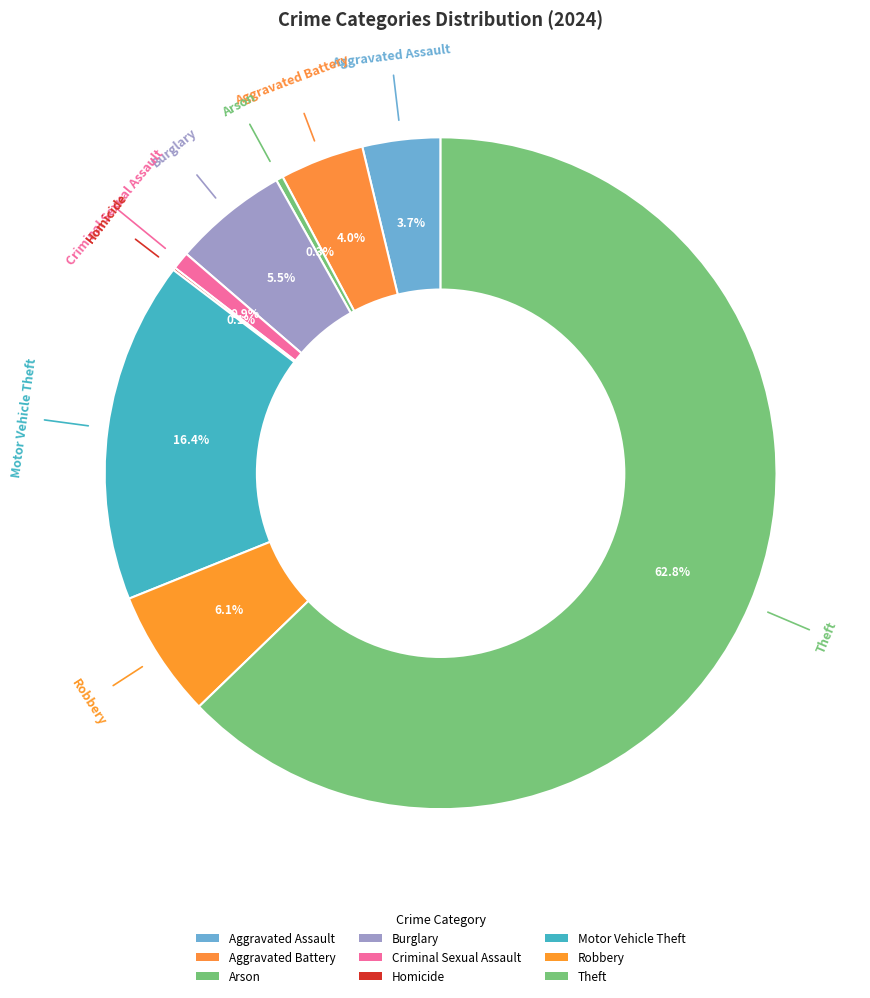

Approximately how many times larger is the value at Arson compared to Homicide?

2.7